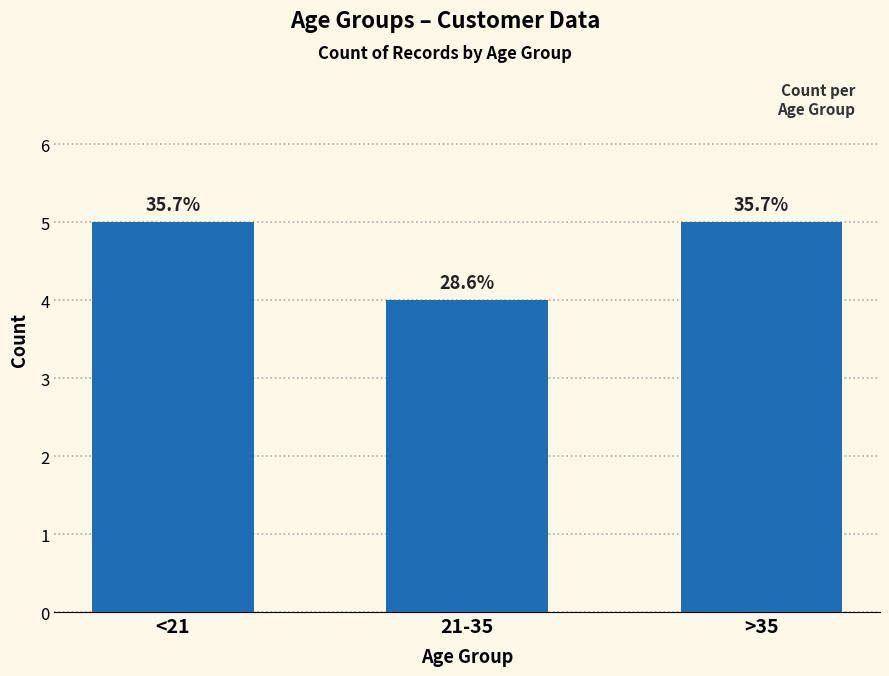

What is the smallest value displayed?

4